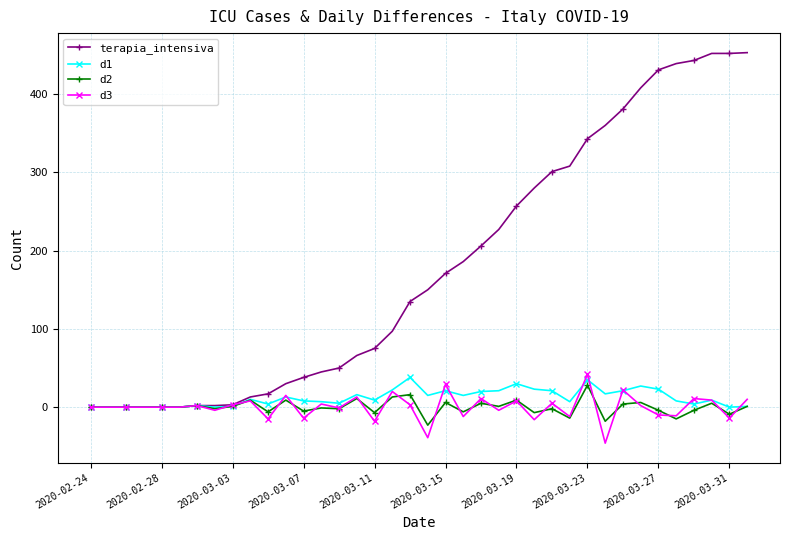

True or false: d2 has more than 1 points higher than both neighbors.

True